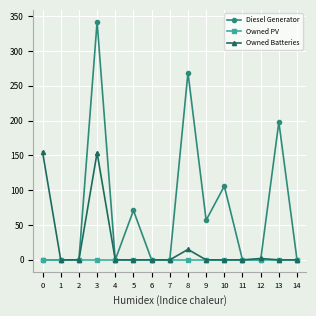

List the series in order of their peak value, lowest first.

Owned PV, Owned Batteries, Diesel Generator